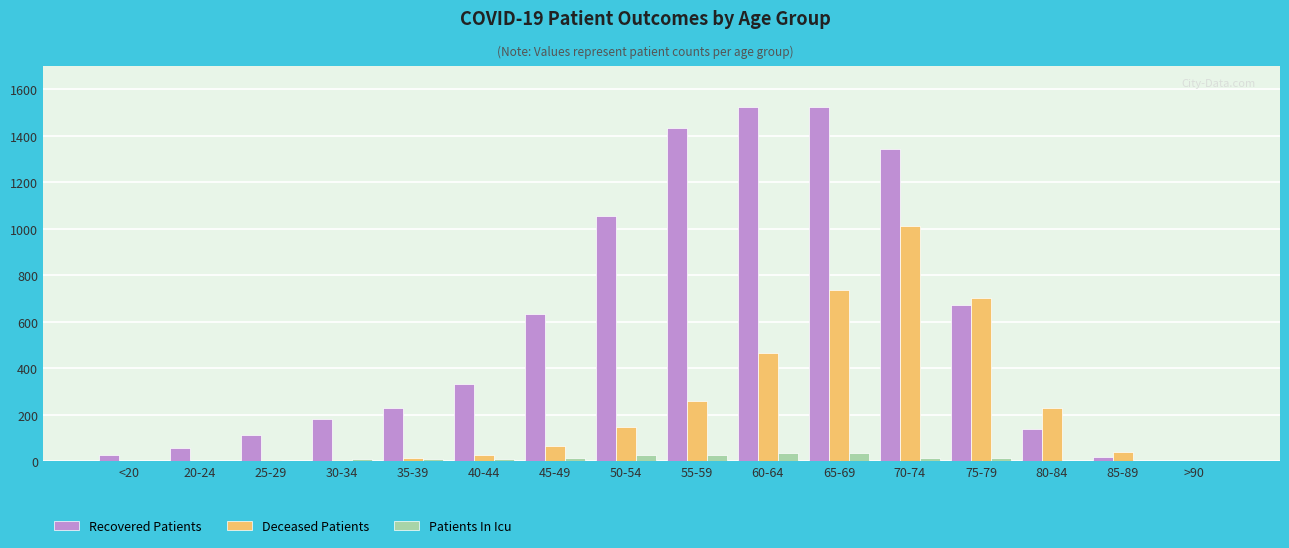

Which series has the largest total across all categories?

Recovered Patients